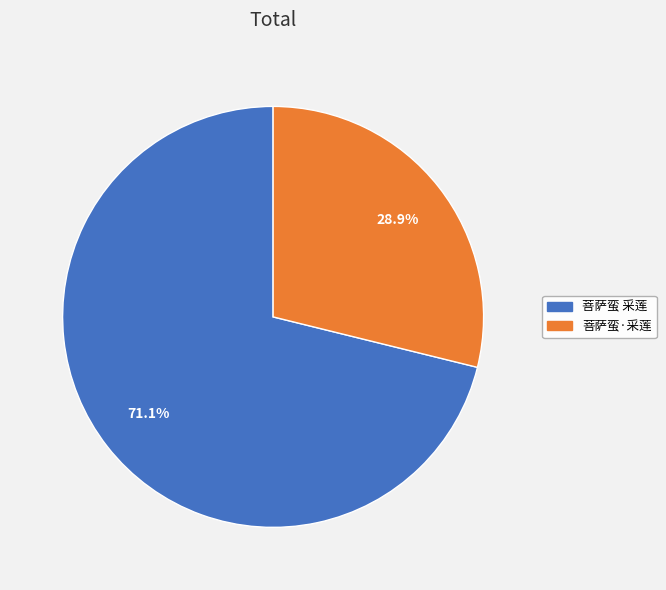

How many slices are in this pie chart?

2